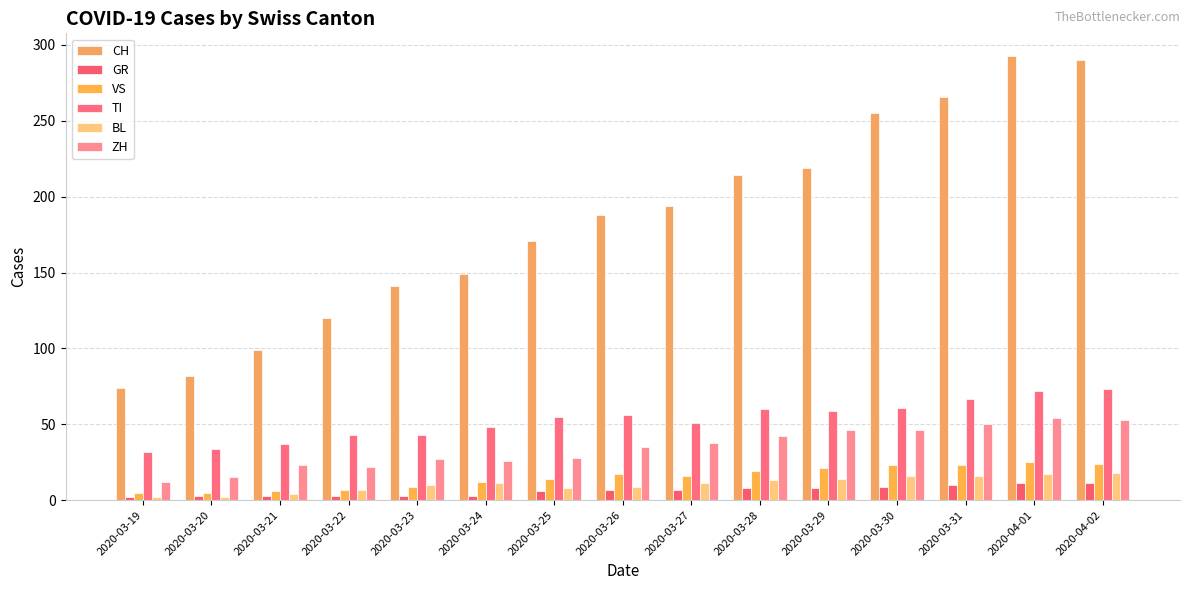

What is the label of the 15th bar from the right?

2020-03-19